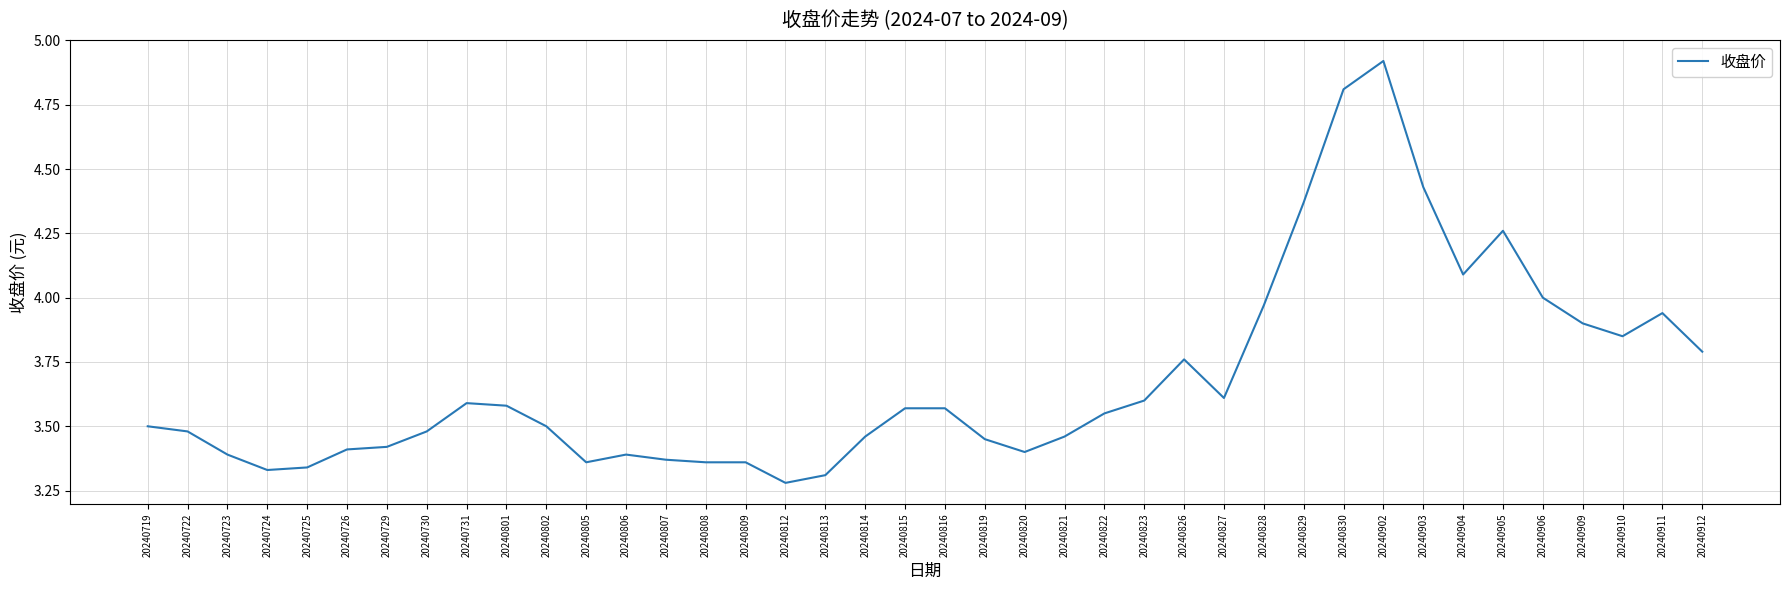

Is it true that the value at 20240808 is 1.8?

False